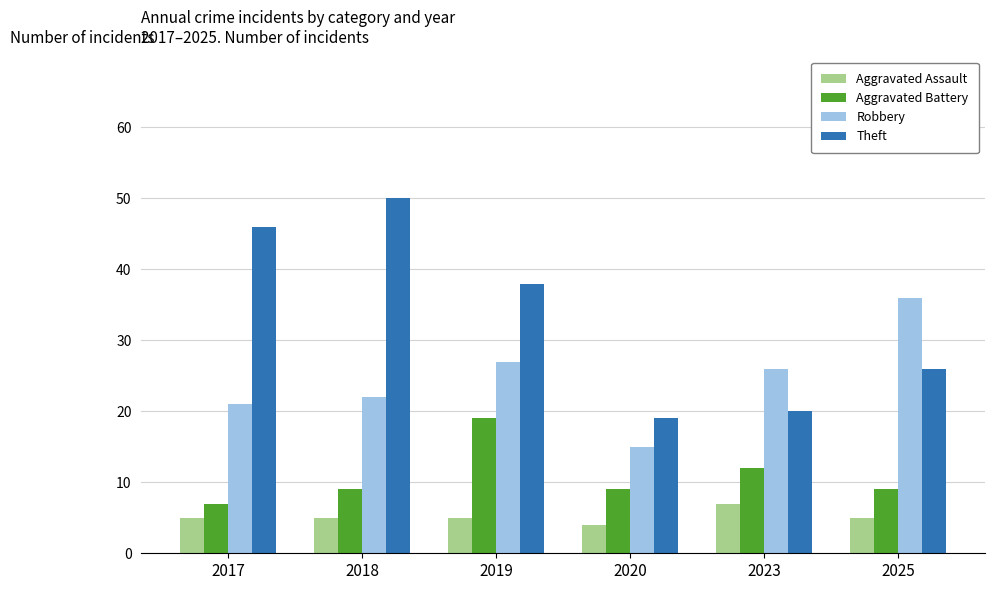

What is the value of the Robbery bar at the 1st from the left?

21